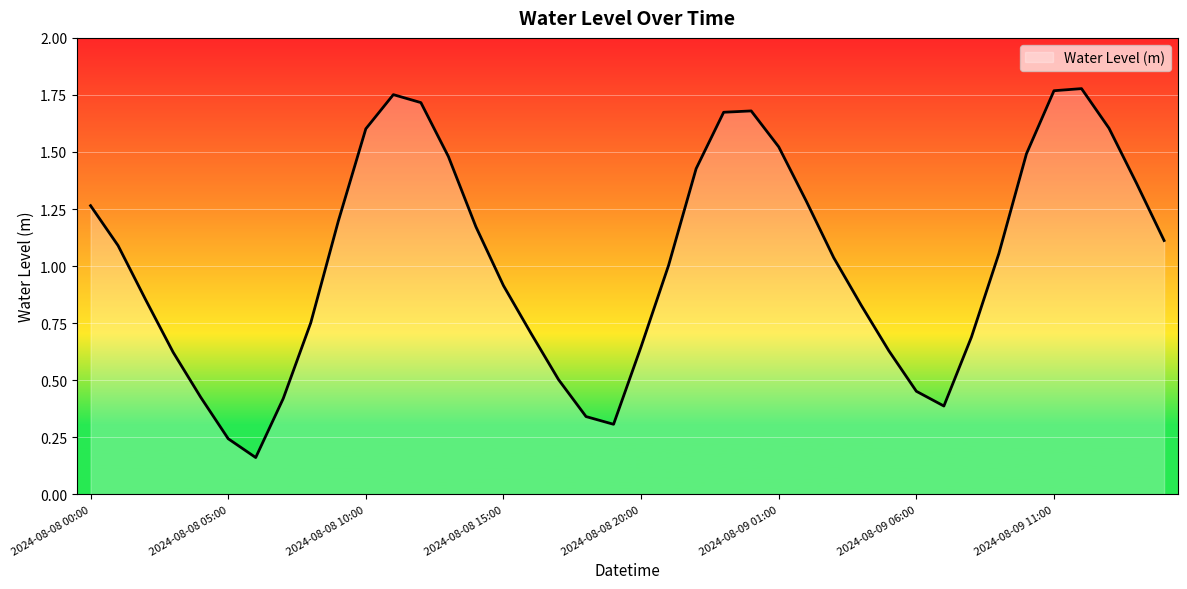

What is the difference between the maximum and minimum values?

1.6